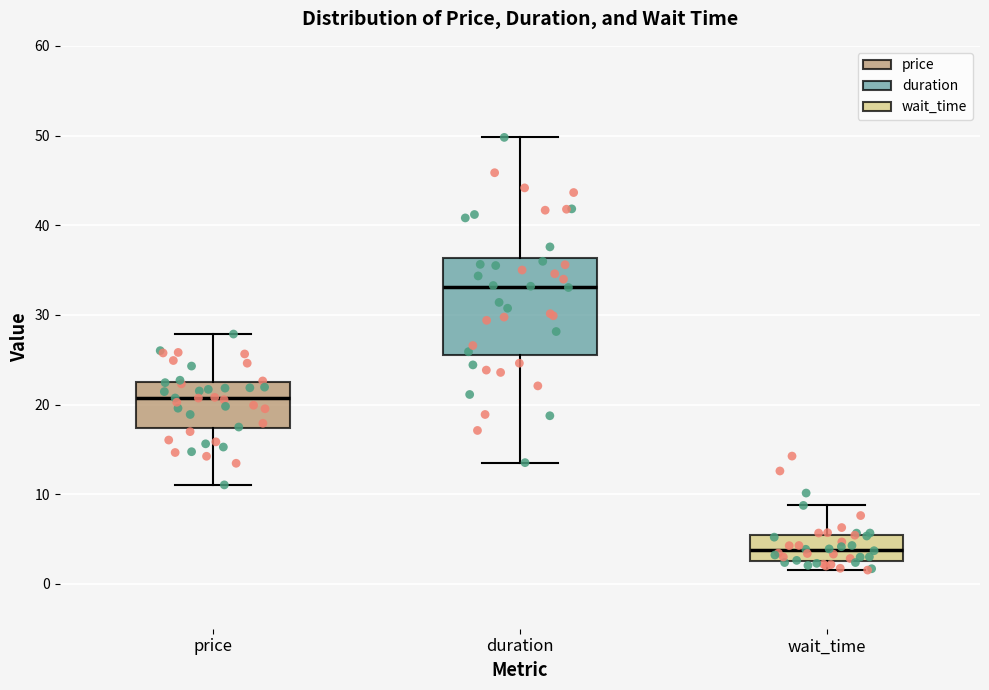

Reading left to right, read every box against the y-axis: the position of its median line, the range the box covers, and the ends of its whiskers. The values are not printed on the chart, so give them approximately, as read against the axis.

price: median 21, box 17 to 22, whiskers 11 to 28
duration: median 33, box 26 to 36, whiskers 14 to 50
wait_time: median 4, box 3 to 5, whiskers 2 to 9